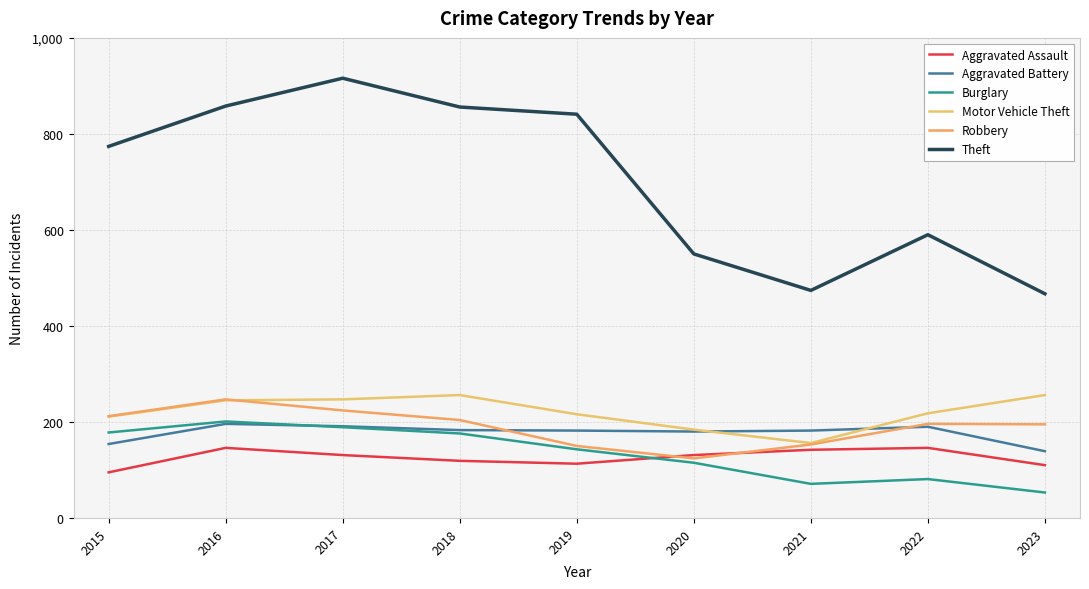

What is the approximate value of Aggravated Assault at 2015?

95